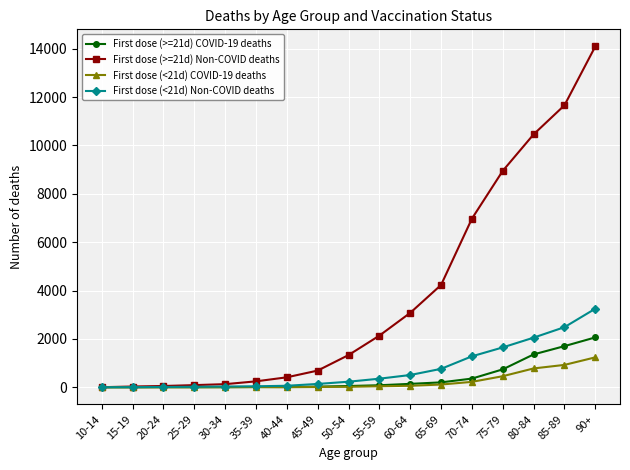

List the series in order of their peak value, highest first.

First dose (>=21d) Non-COVID deaths, First dose (<21d) Non-COVID deaths, First dose (>=21d) COVID-19 deaths, First dose (<21d) COVID-19 deaths